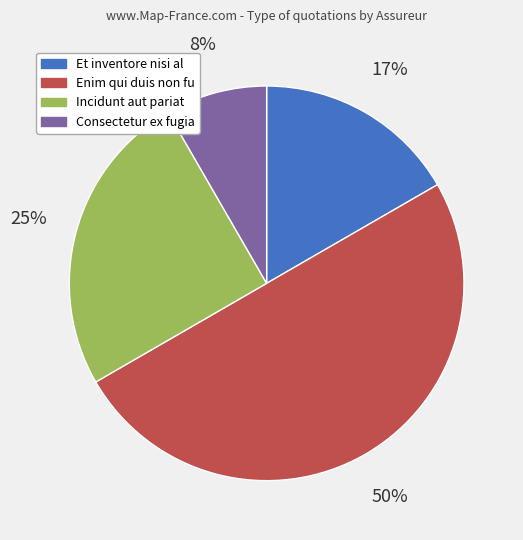

What is the ratio of the value at Incidunt aut pariat to the value at Enim qui duis non fu?

0.5